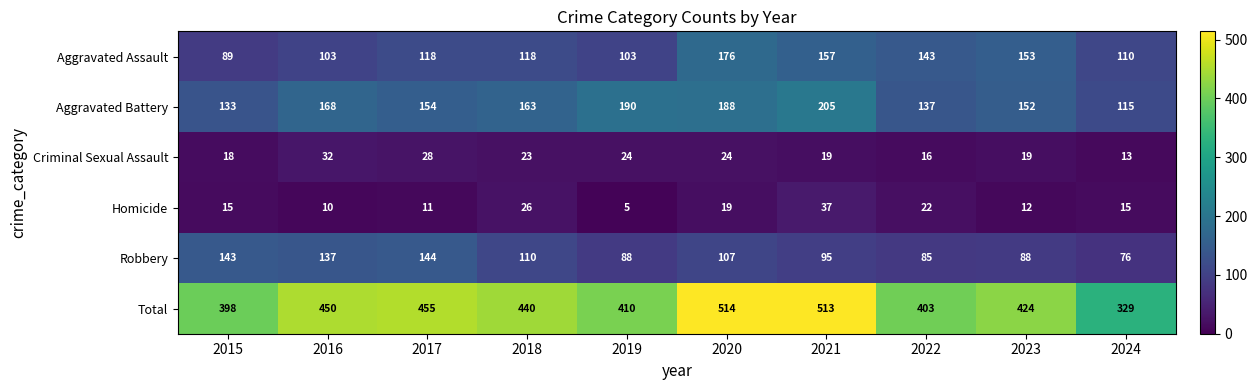

List the series in order of their peak value, lowest first.

Criminal Sexual Assault, Homicide, Robbery, Aggravated Assault, Aggravated Battery, Total